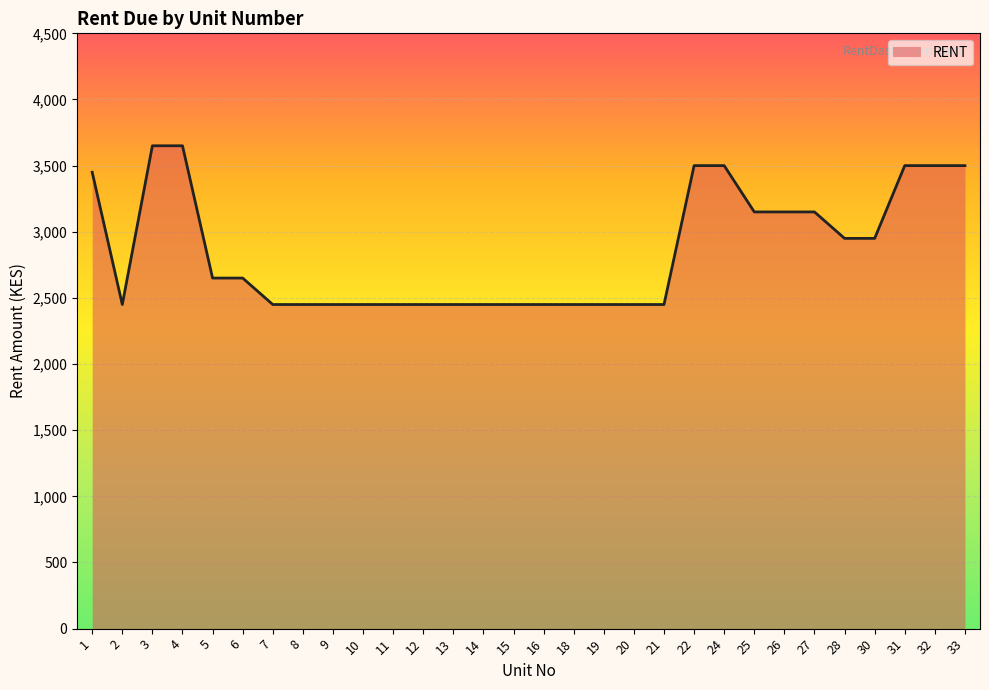

What is the difference between the maximum and minimum values?

1200